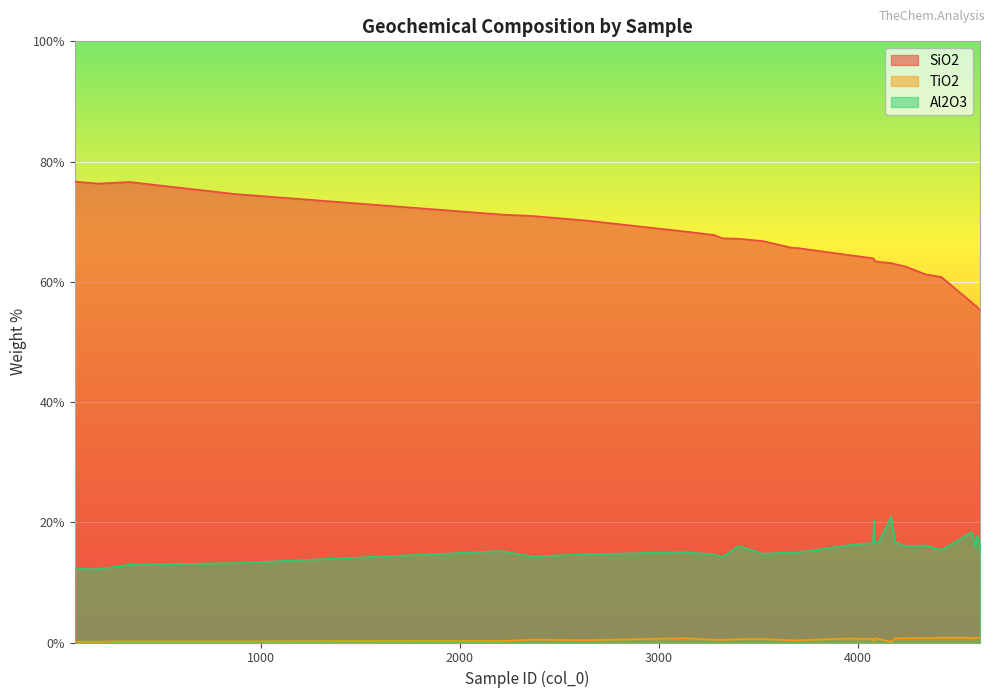

List the series in order of their overall mean, lowest first.

TiO2, Al2O3, SiO2